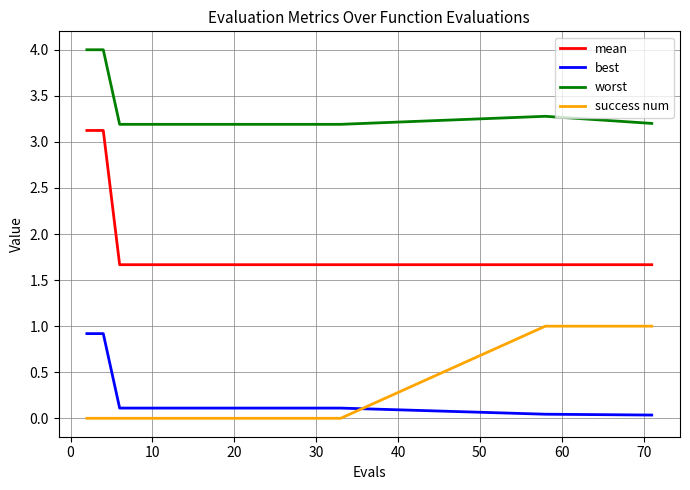

Does the chart have visible grid lines?

Yes